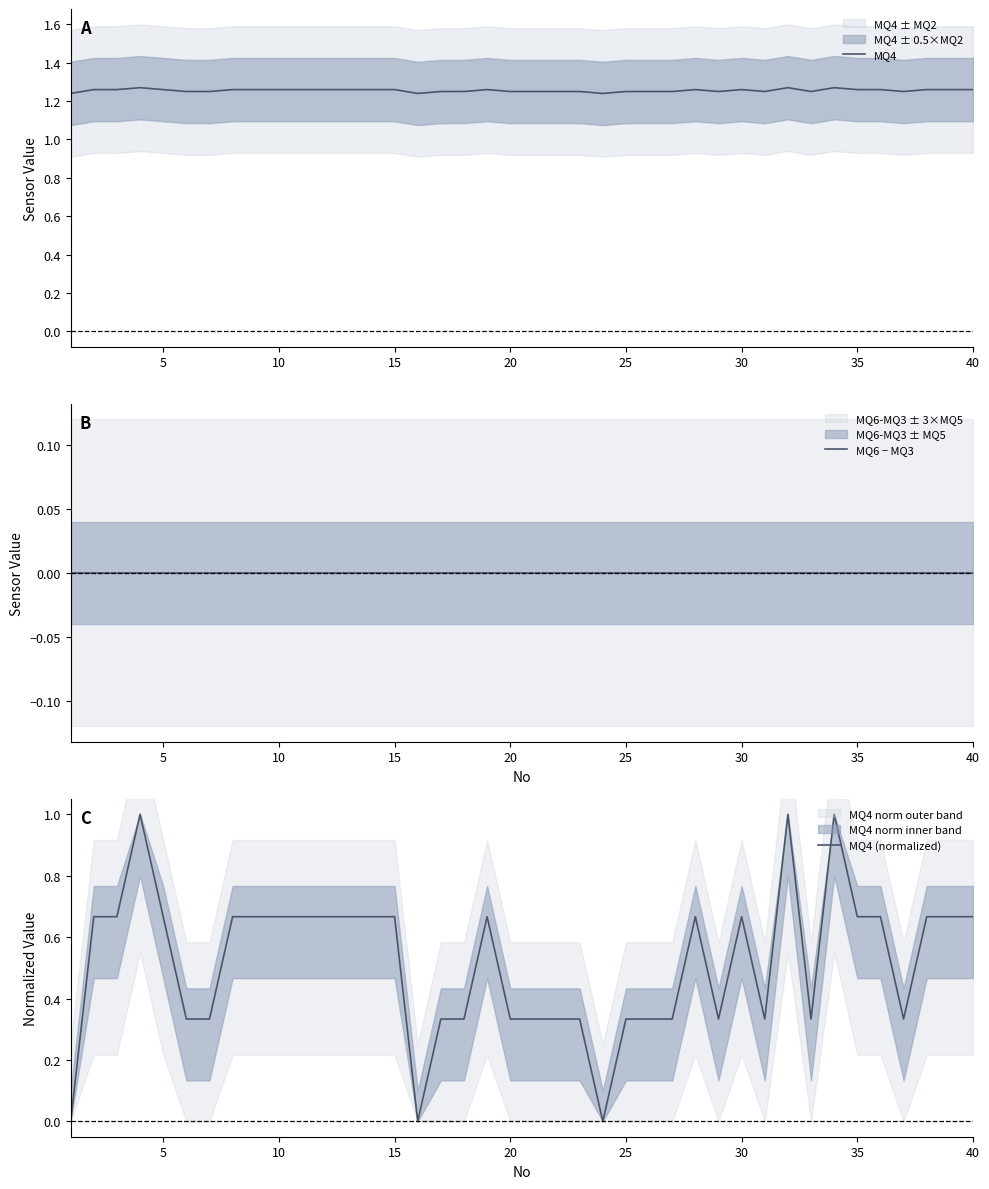

True or false: MQ4 has a value of 1.8 at 10.

False